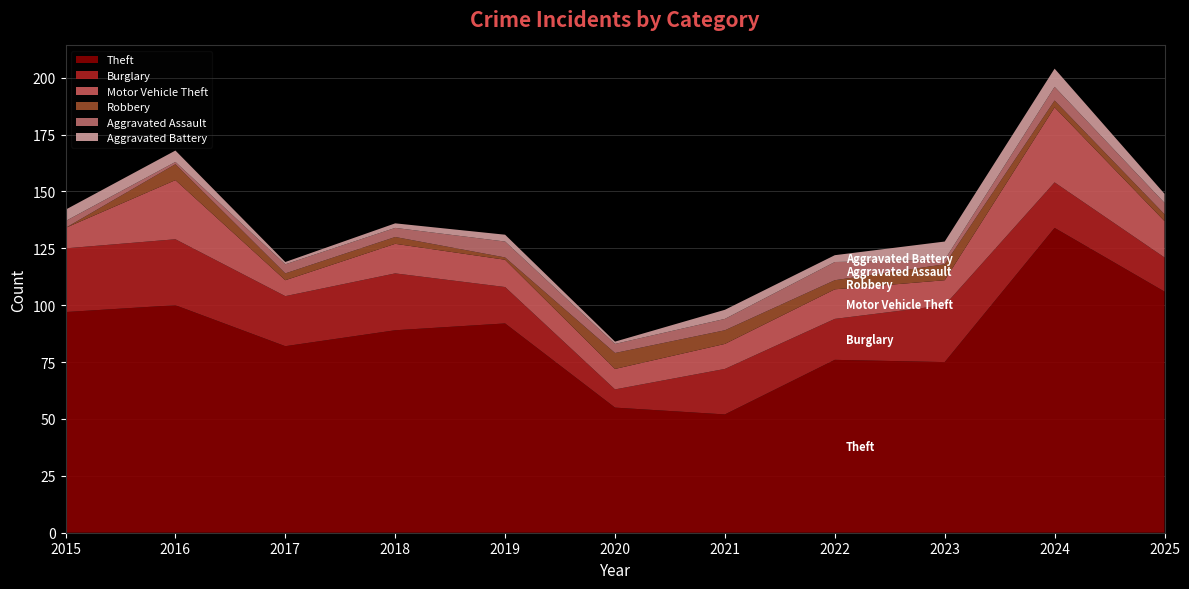

Reading left to right, transcribe all the data shown in this chart.

Theft: 2015=97	2016=100	2017=82	2018=89	2019=92	2020=55	2021=52	2022=76	2023=75	2024=134	2025=106
Burglary: 2015=28	2016=29	2017=22	2018=25	2019=16	2020=8	2021=20	2022=18	2023=25	2024=20	2025=15
Motor Vehicle Theft: 2015=9	2016=26	2017=7	2018=13	2019=12	2020=9	2021=11	2022=13	2023=11	2024=33	2025=16
Robbery: 2015=0	2016=7	2017=3	2018=3	2019=1	2020=7	2021=6	2022=4	2023=7	2024=3	2025=3
Aggravated Assault: 2015=3	2016=1	2017=4	2018=4	2019=7	2020=4	2021=5	2022=8	2023=2	2024=6	2025=5
Aggravated Battery: 2015=5	2016=5	2017=1	2018=2	2019=3	2020=1	2021=4	2022=3	2023=8	2024=8	2025=4